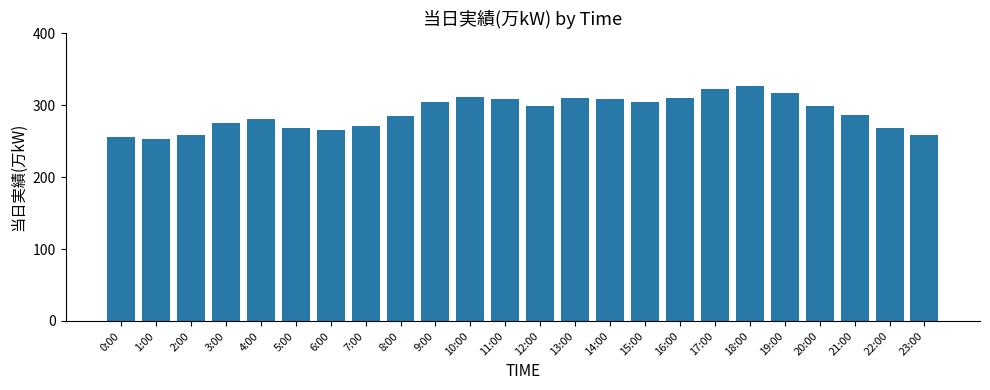

What is the sum of the values at 15:00 and 0:00?

561